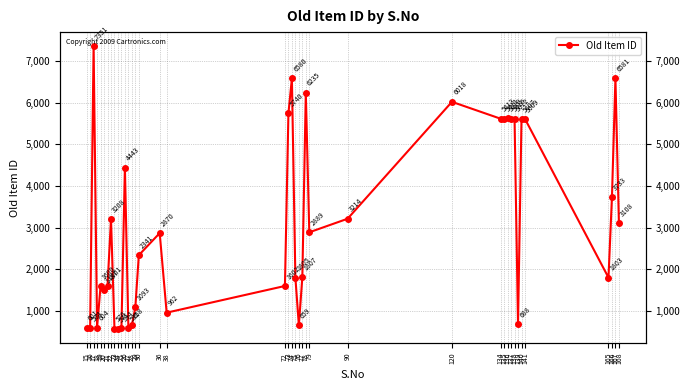

What is the value of the 35th point from the left?

5607